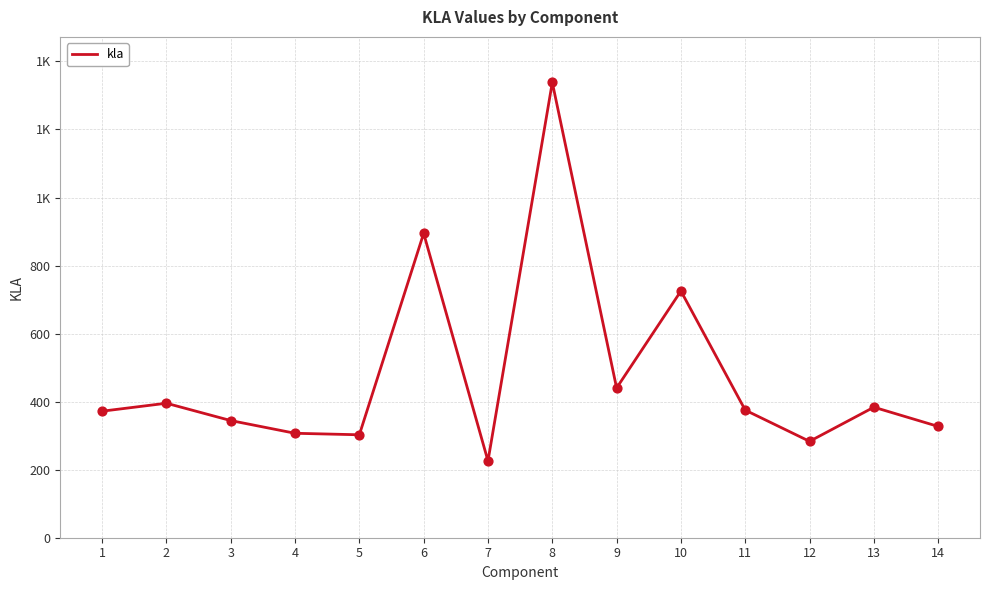

Which has a higher value, 13 or 4?

13